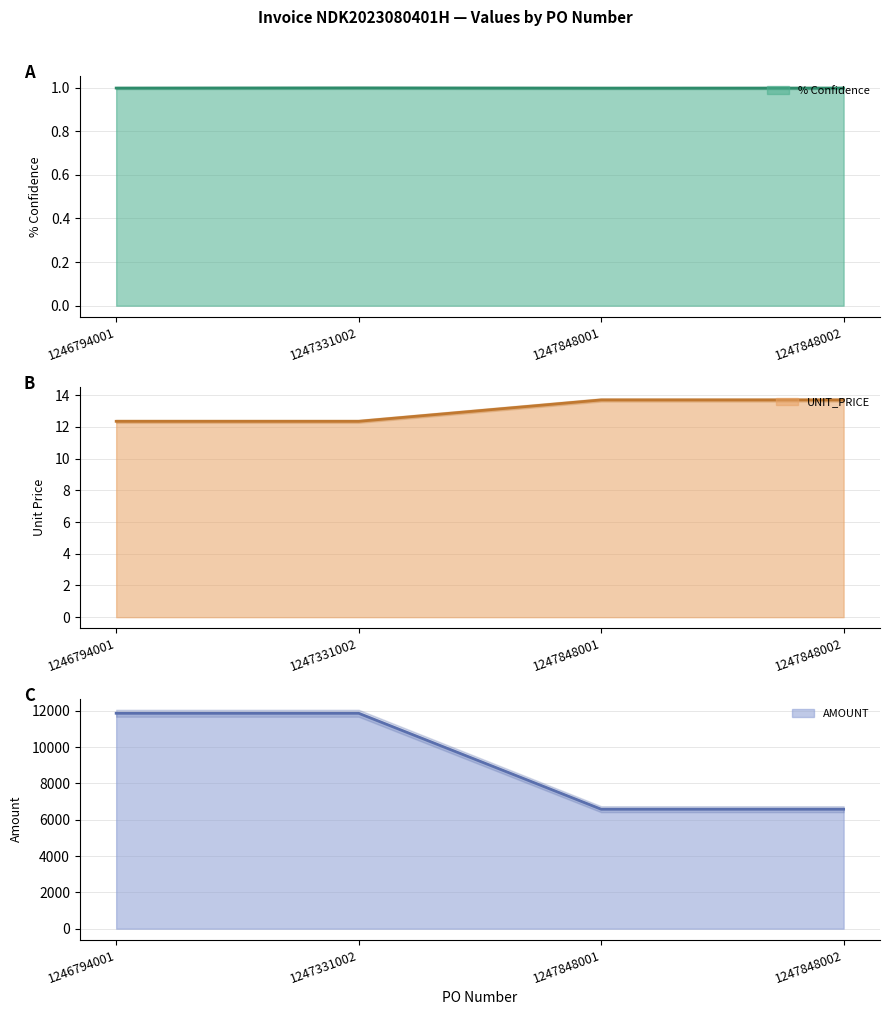

What are all the series names shown in the legend?

% Confidence (line), UNIT_PRICE (line), AMOUNT (line)